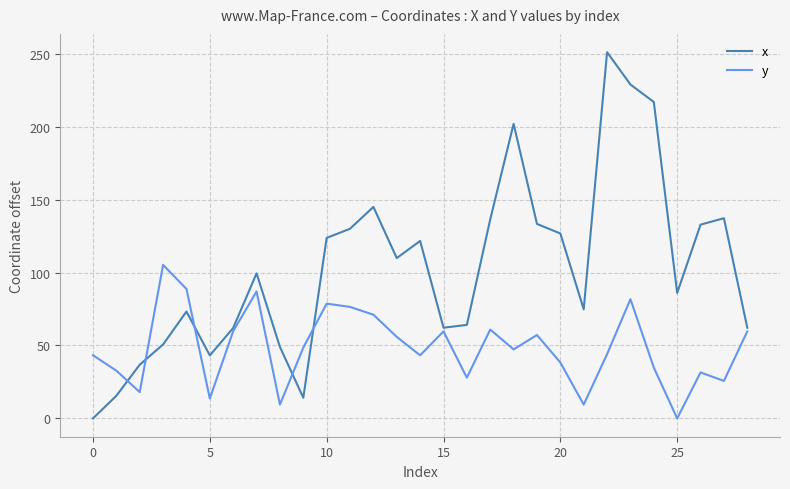

List the series in order of their overall mean, highest first.

x, y